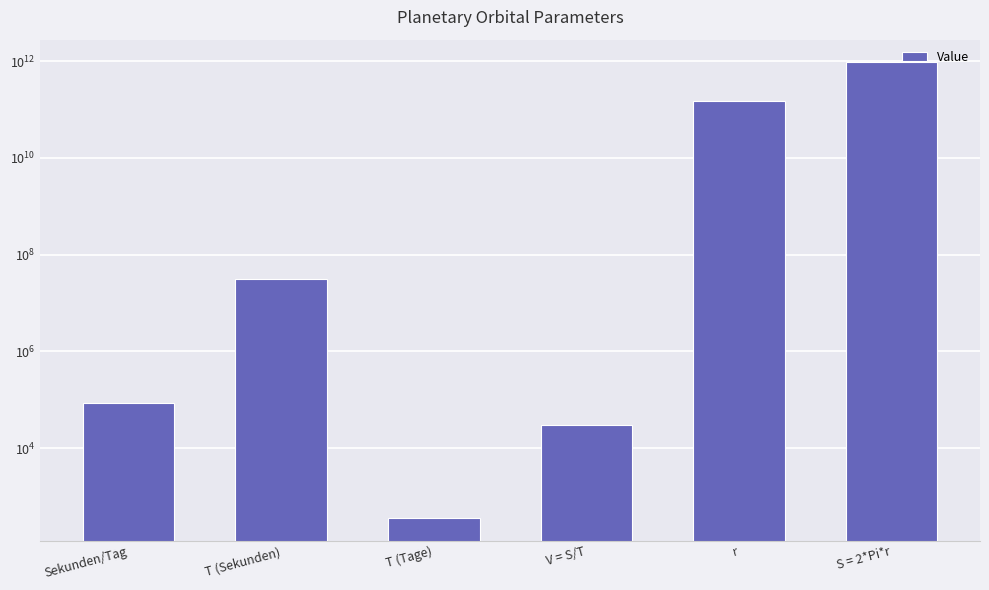

What is the difference between the second highest and second lowest values?

149597840215.8